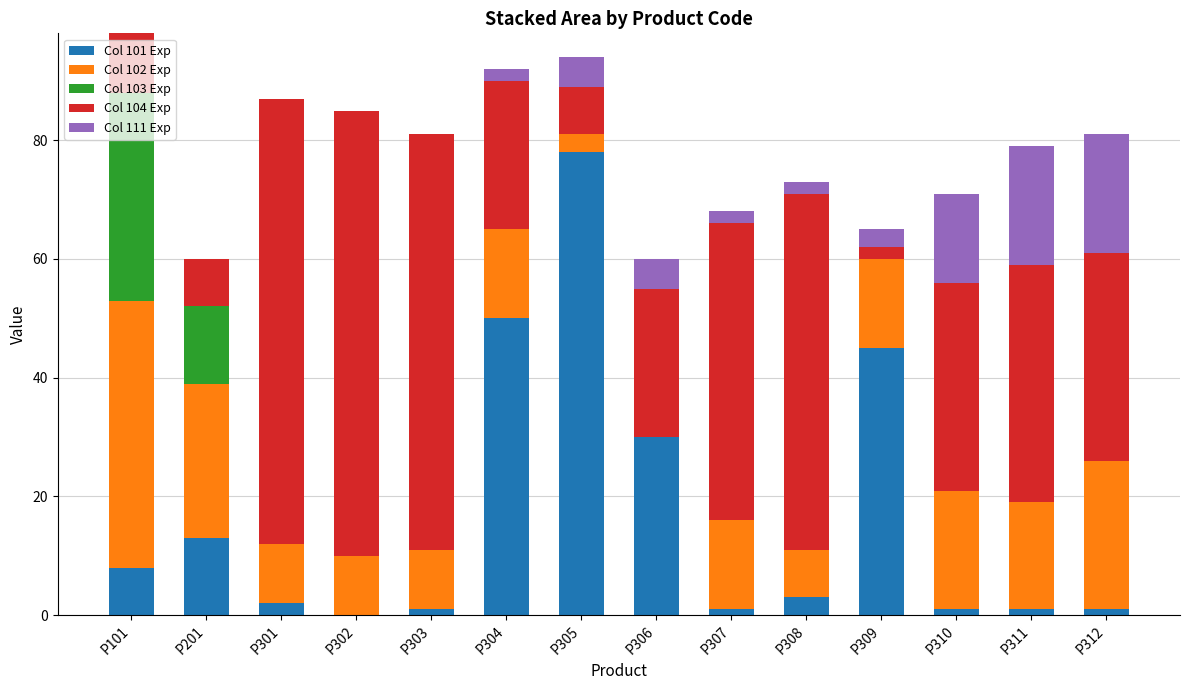

Are the bars horizontal?

No